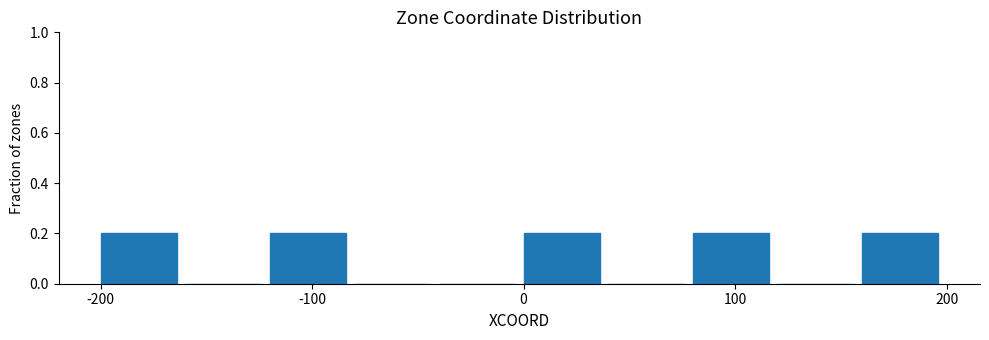

Reading left to right, list every bar in this chart as the range it spans on the x-axis followed by its height. The values are not printed on the chart, so give them approximately, as read against the axis.

-200 to -160: 0.2
-160 to -120: 0
-120 to -80: 0.2
-80 to -40: 0
-40 to 0: 0
0 to 40: 0.2
40 to 80: 0
80 to 120: 0.2
120 to 160: 0
160 to 200: 0.2